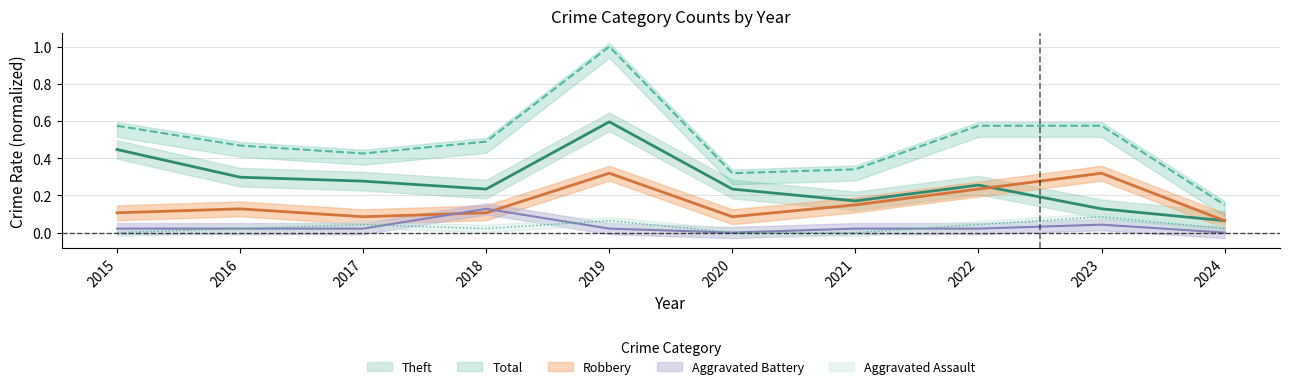

What is the sum of all Aggravated Assault values?

0.3